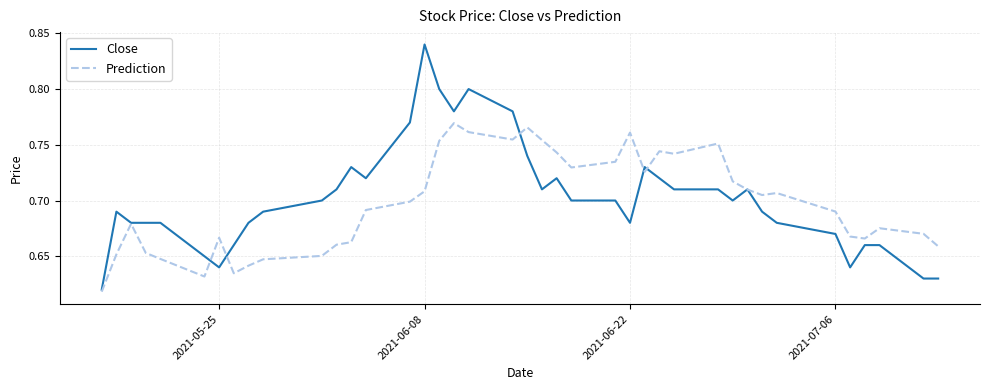

Which series has the largest range (max minus min)?

Close